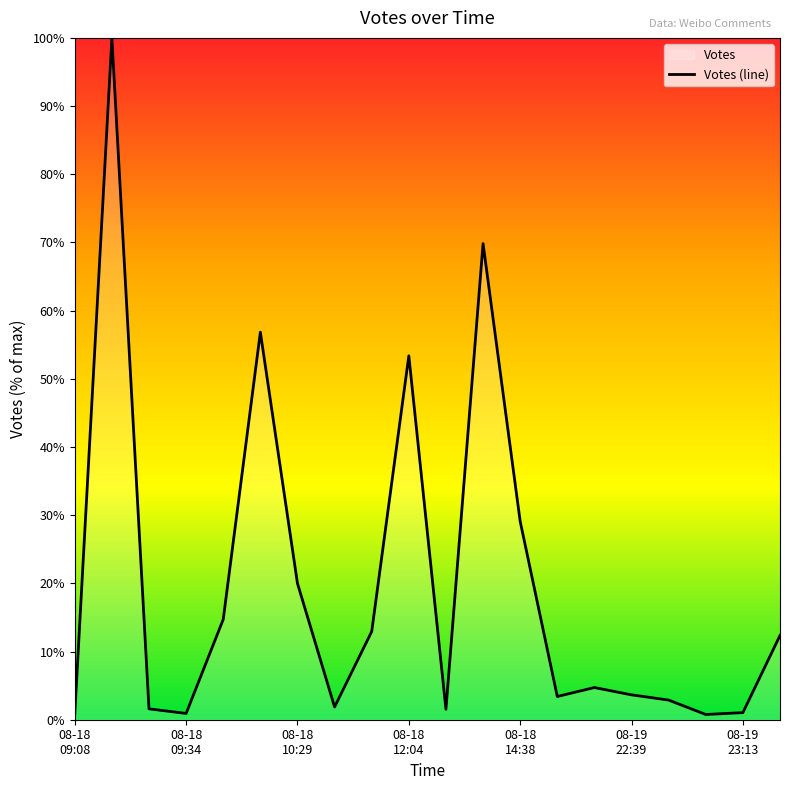

What is the greatest value displayed?

100.0